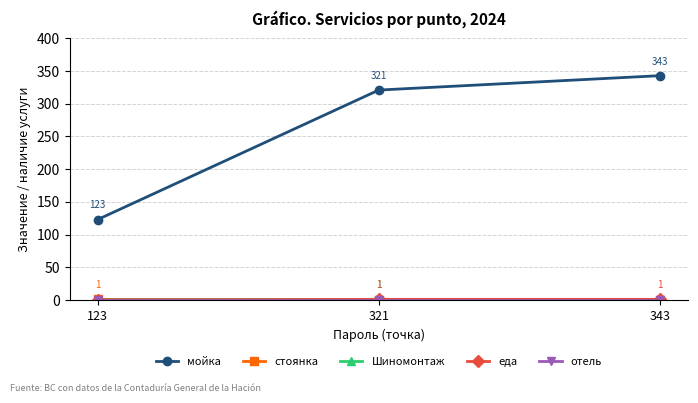

Which category has the highest value across all series?

343